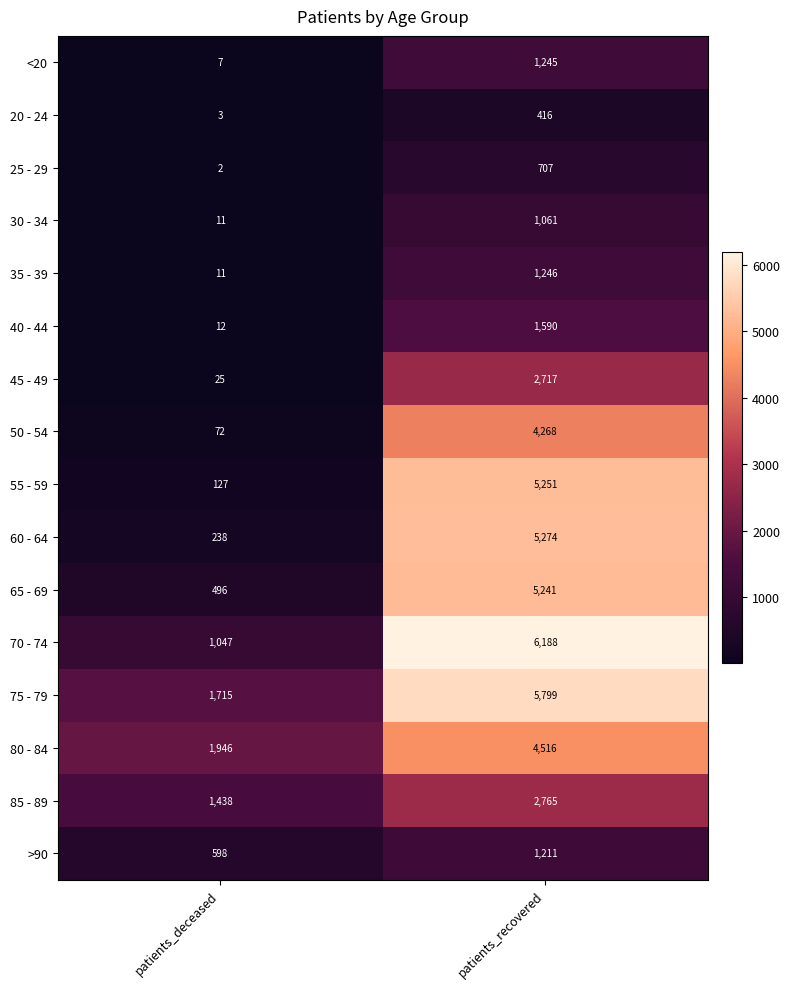

The 65 - 69 series shows 5241 at patients_recovered. True or false?

True